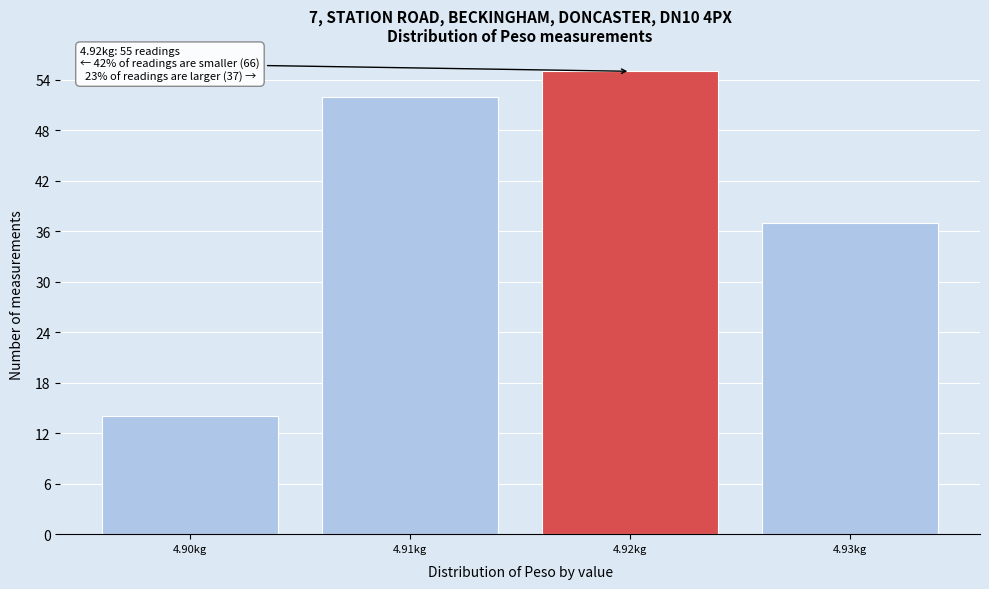

Over which range of the x-axis is the bar tallest?

4.915 to 4.925